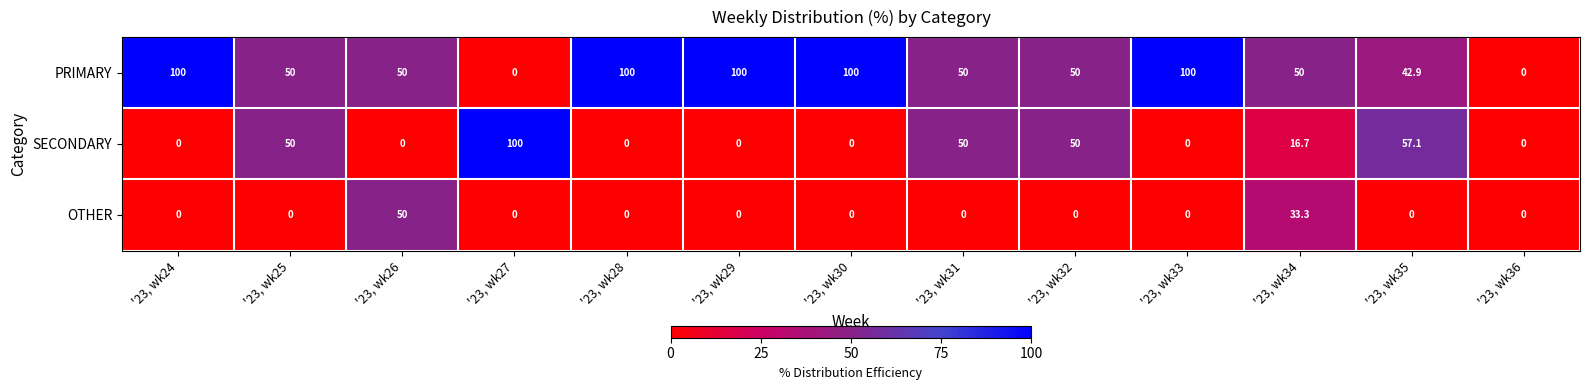

At which label does SECONDARY reach its peak?

'23, wk27